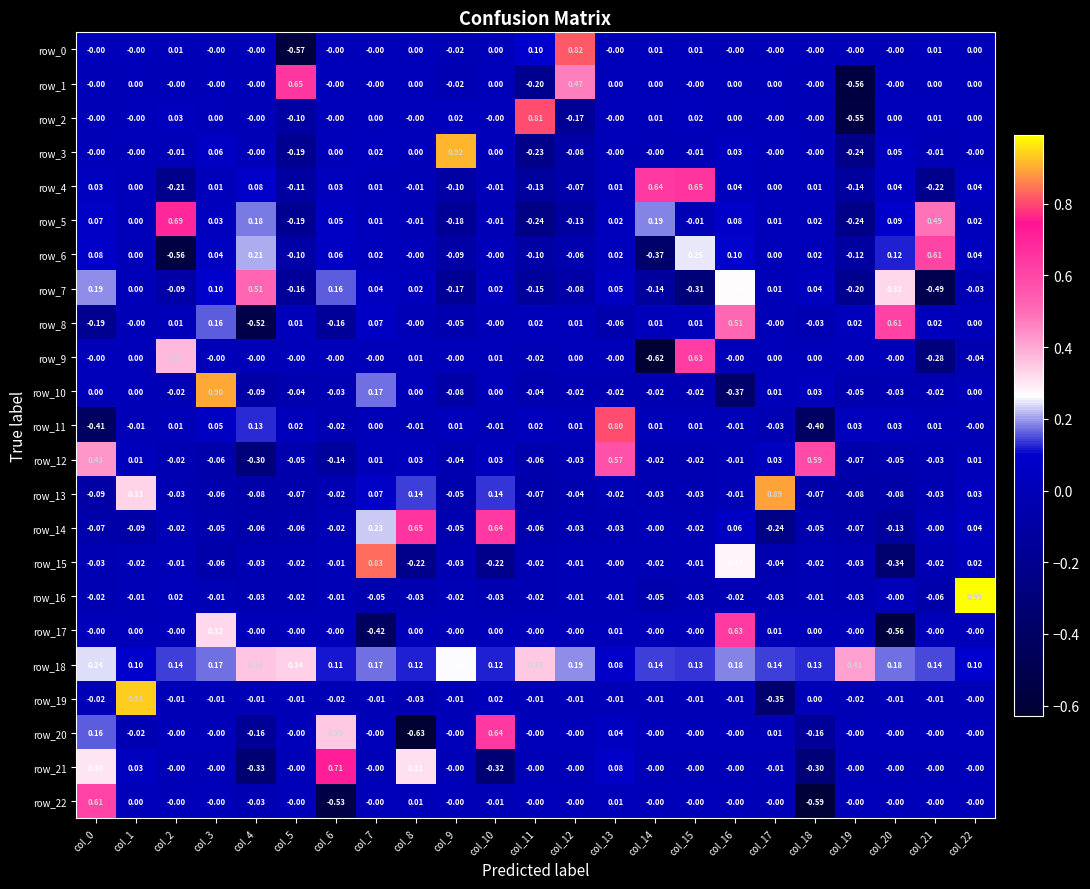

How many distinct data groups are displayed?

23